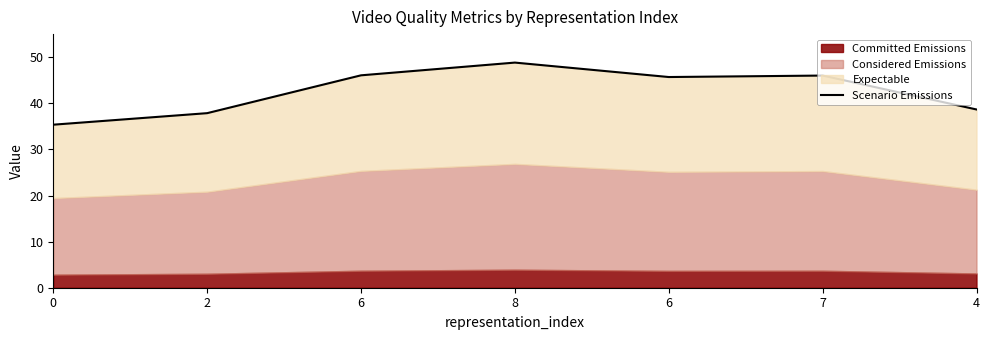

List the labels in order of value, largest first.

8, 6, 7, 6, 4, 2, 0